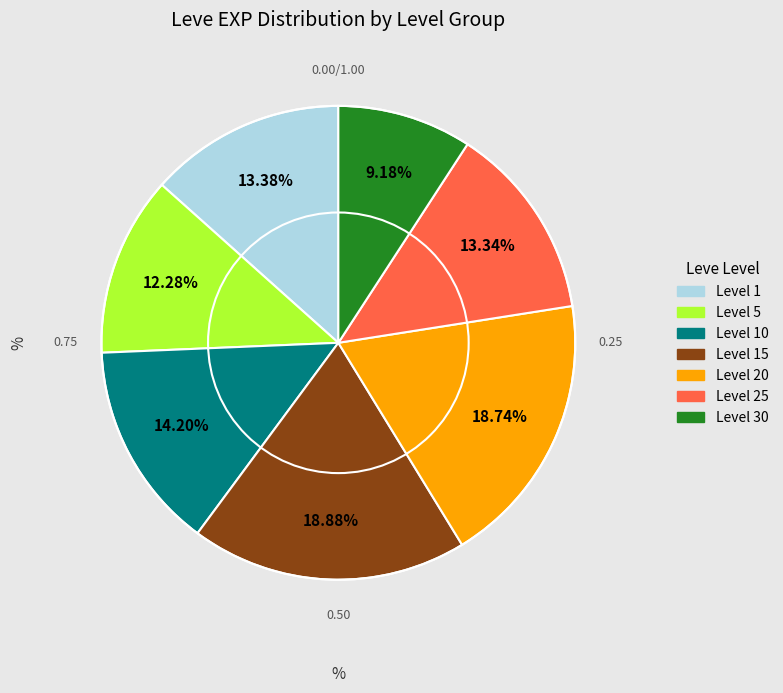

Does any single category account for the majority?

No